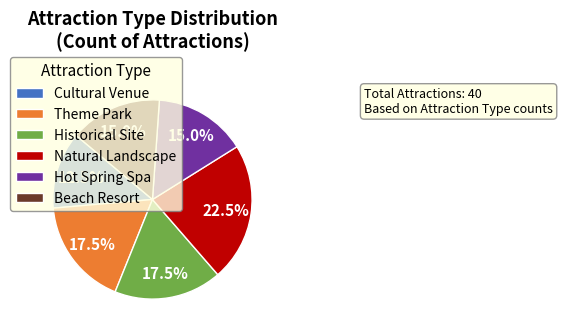

What is the ratio of the value at Beach Resort to the value at Theme Park?

0.9